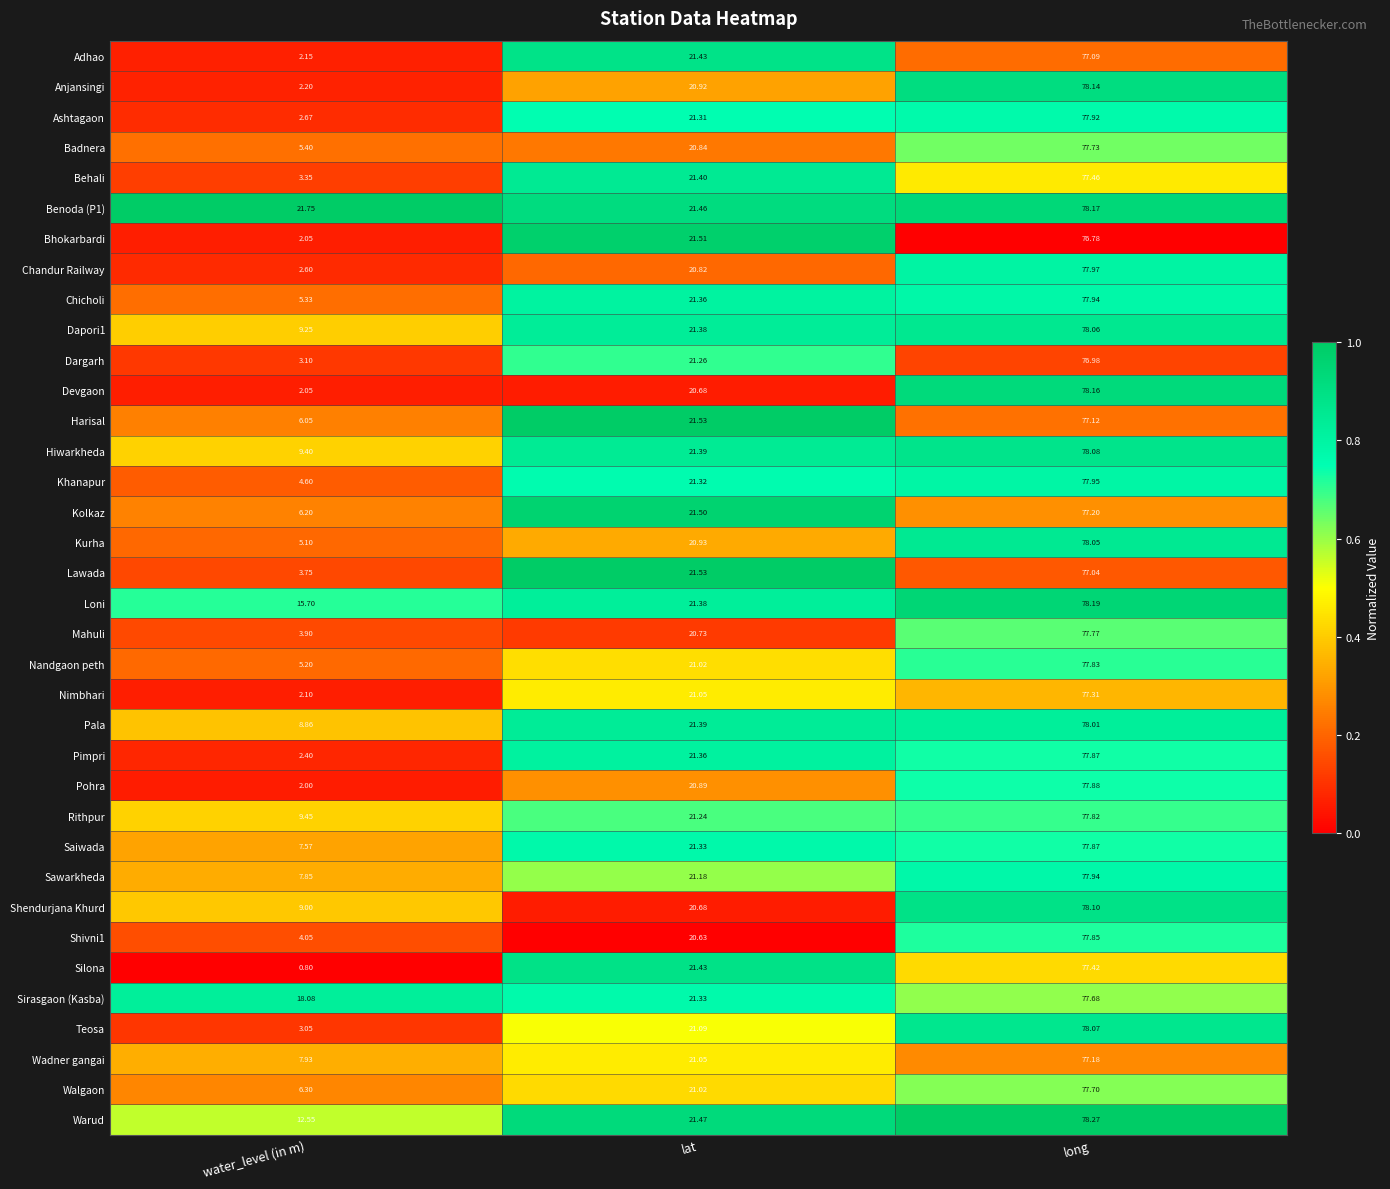

Which category has the highest value across all series?

long